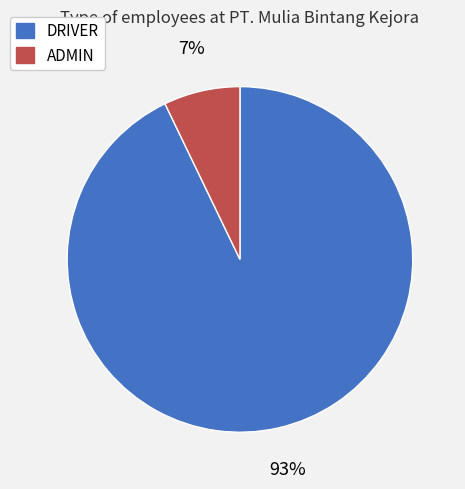

Between DRIVER and ADMIN, which is larger?

DRIVER